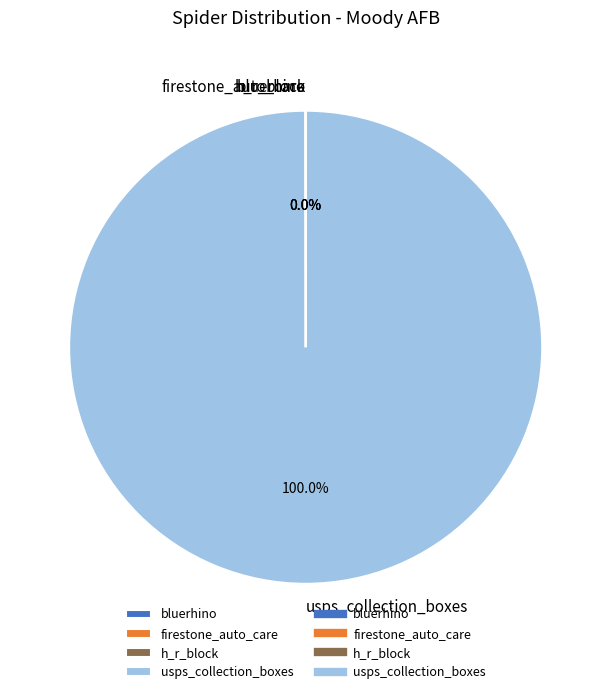

Is usps_collection_boxes the majority of the pie?

Yes